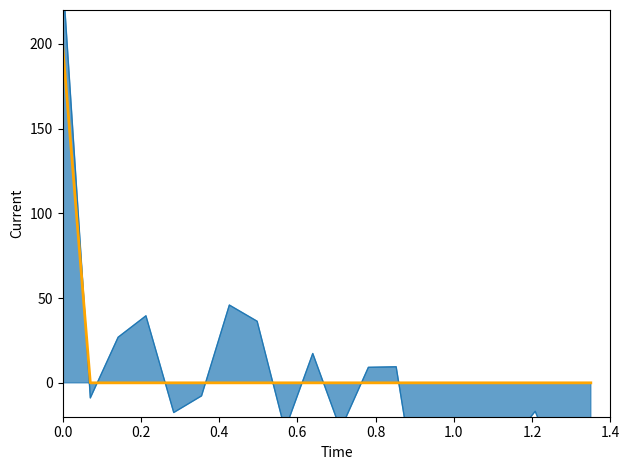

Reading right to left, extract all data points from this chart.

0	0	0	0	0	0	0	0	0	0	0	0	0	0	0	0	0	0	0	200